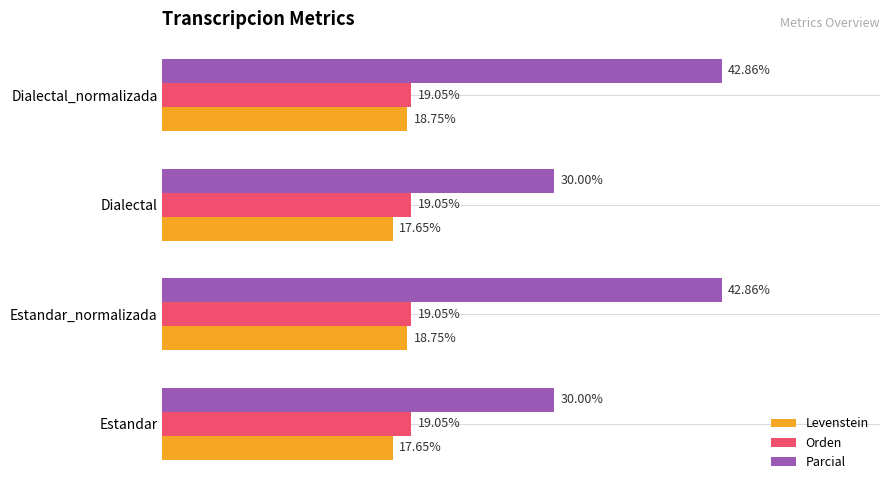

Which series has the largest total across all categories?

Parcial